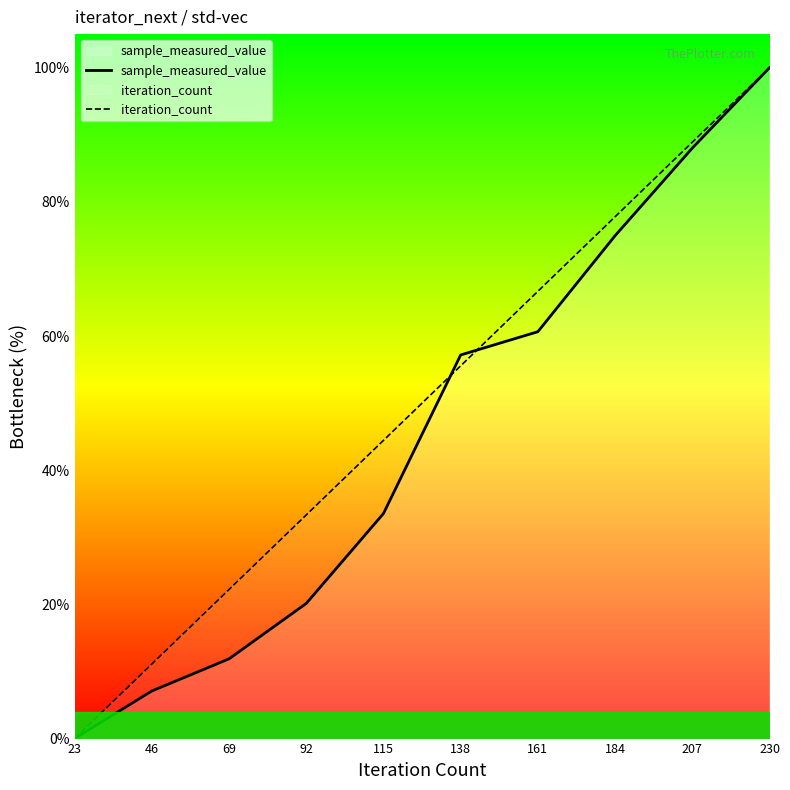

At which label does sample_measured_value reach its minimum?

23